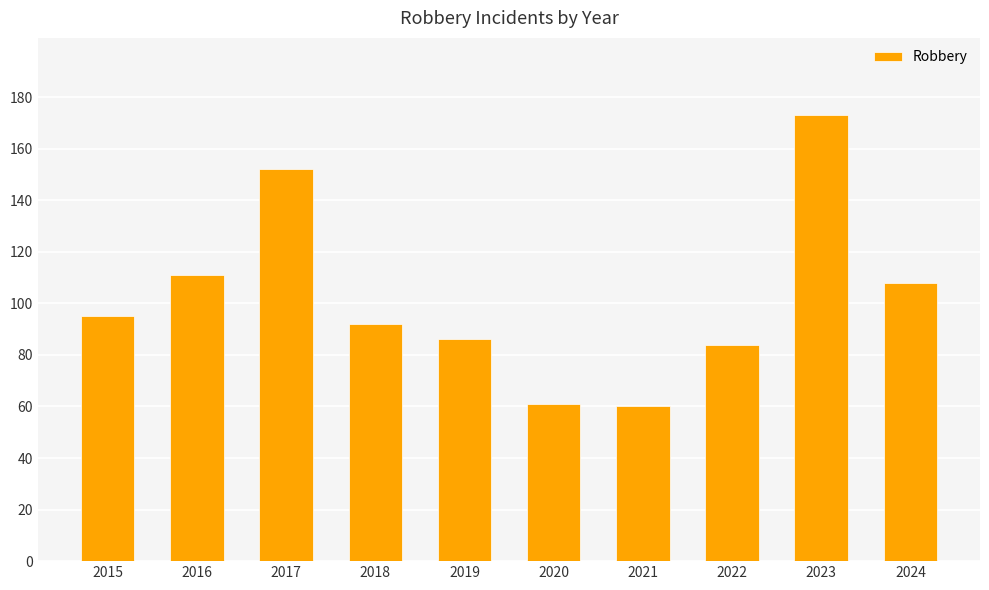

What is the sum of all values?

1022